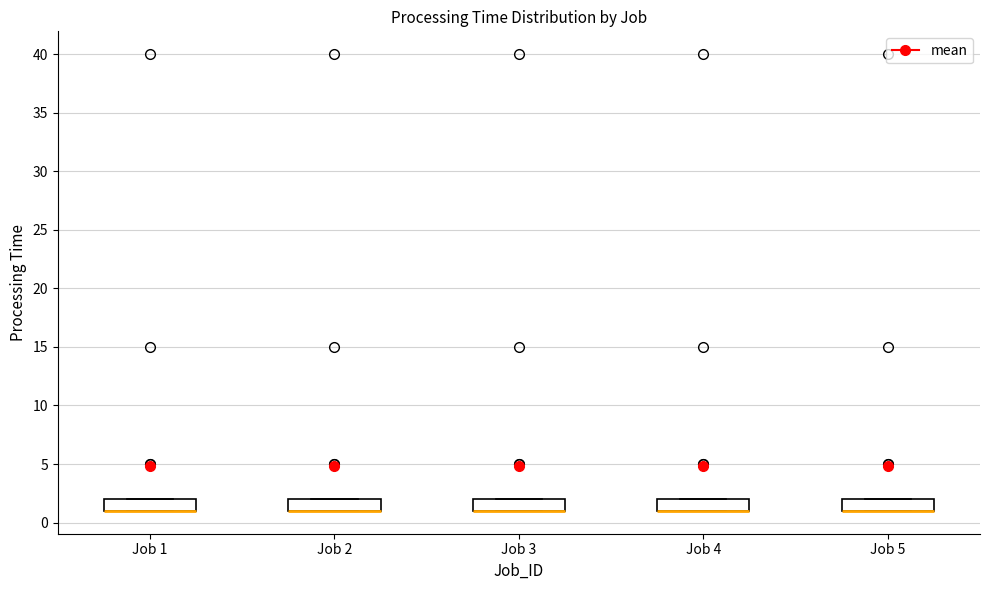

Where is the upper edge of the box for Job 2 on the y-axis? The values are not printed on the chart, so give them approximately, as read against the axis.

2